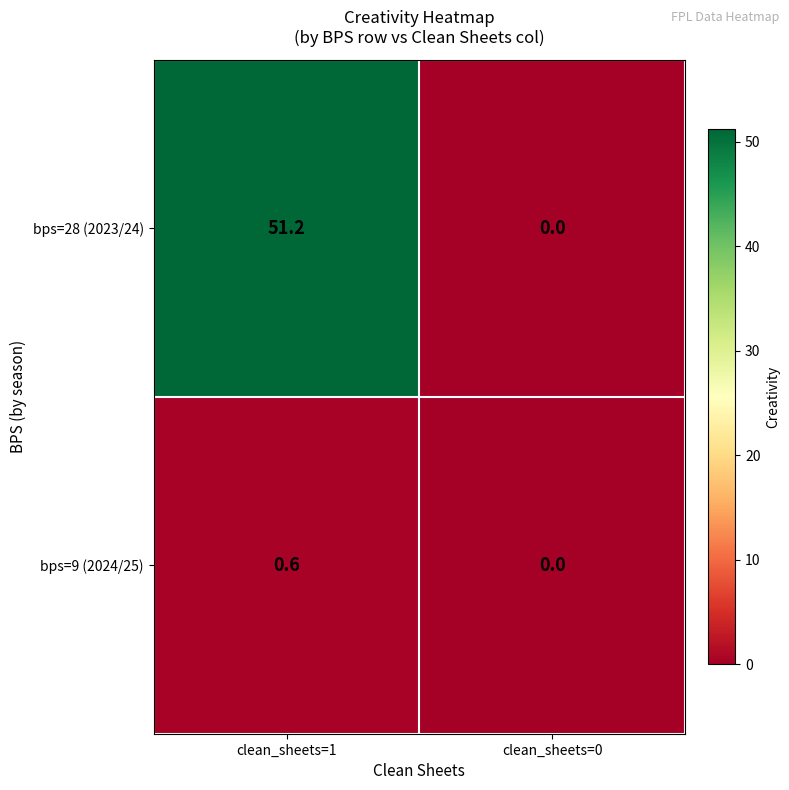

Reading left to right, list all the values displayed in this chart.

bps=28 (2023/24): clean_sheets=1=51.2	clean_sheets=0=0.0
bps=9 (2024/25): clean_sheets=1=0.6	clean_sheets=0=0.0